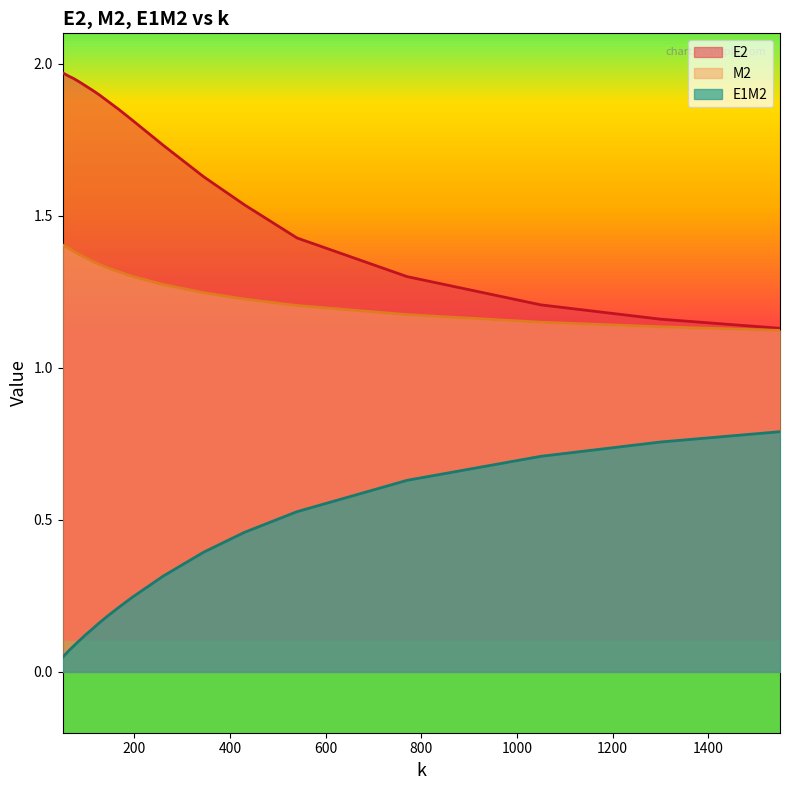

True or false: E1M2 and M2 intersect in this chart.

False